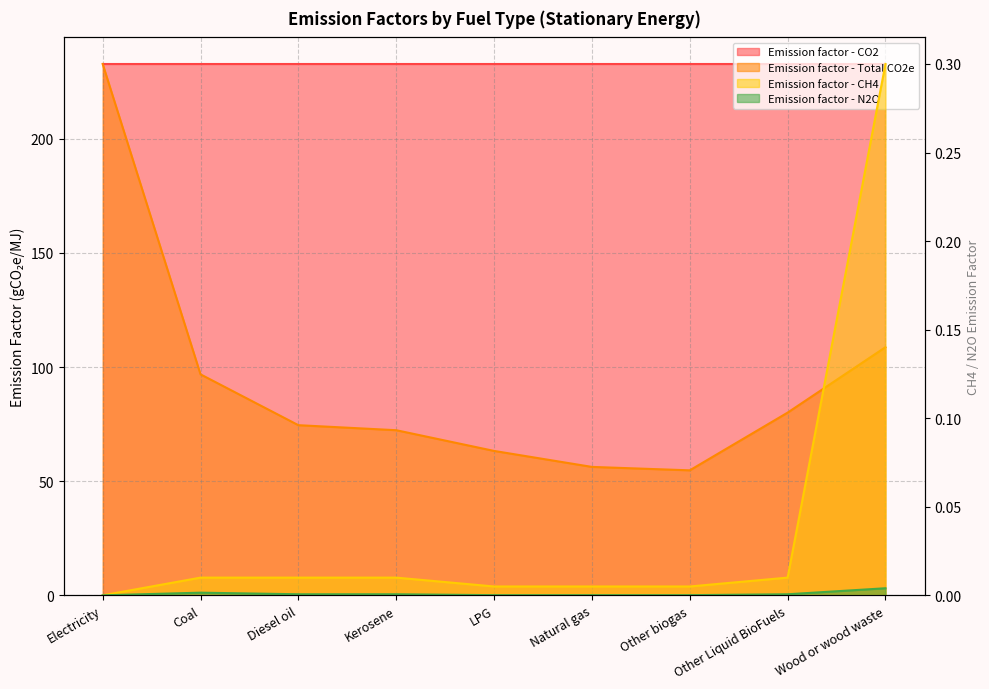

True or false: Emission factor - Total CO2e has more than 2 interior local peaks.

False